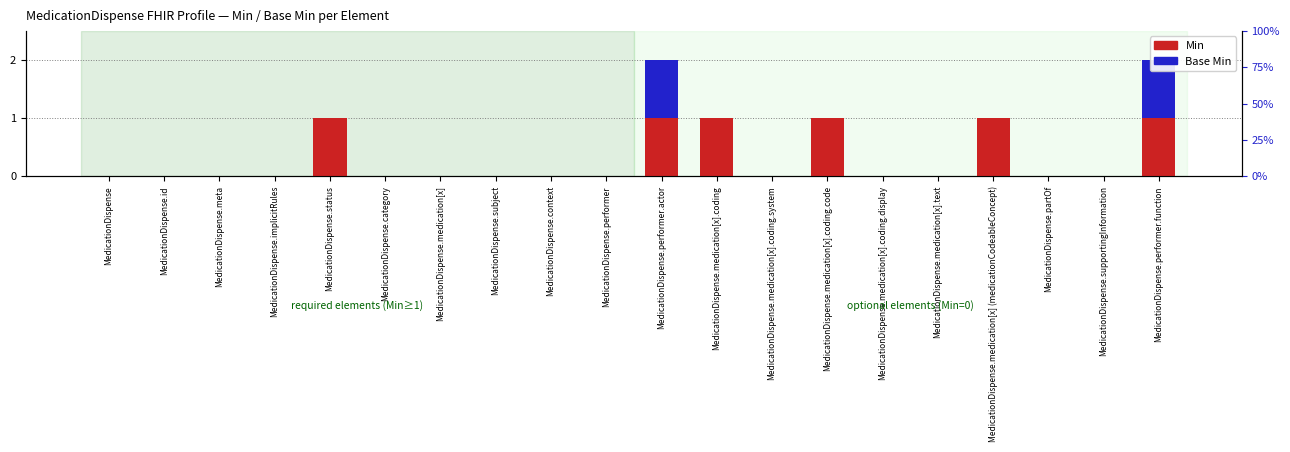

List the labels in order of Base Min value, smallest first.

MedicationDispense, MedicationDispense.id, MedicationDispense.meta, MedicationDispense.implicitRules, MedicationDispense.status, MedicationDispense.category, MedicationDispense.medication[x], MedicationDispense.subject, MedicationDispense.context, MedicationDispense.performer, MedicationDispense.medication[x].coding, MedicationDispense.medication[x].coding.system, MedicationDispense.medication[x].coding.code, MedicationDispense.medication[x].coding.display, MedicationDispense.medication[x].text, MedicationDispense.medication[x] (medicationCodeableConcept), MedicationDispense.partOf, MedicationDispense.supportingInformation, MedicationDispense.performer.actor, MedicationDispense.performer.function